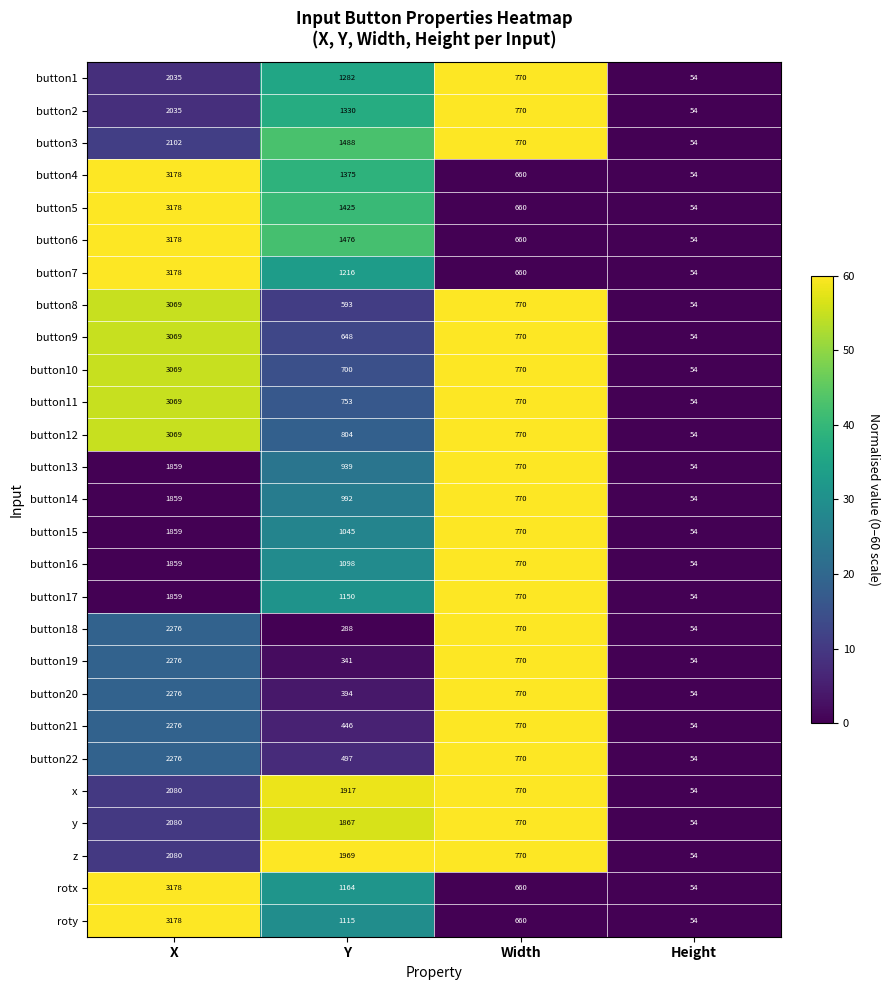

What is the sum of the z values at Height and Width?

824